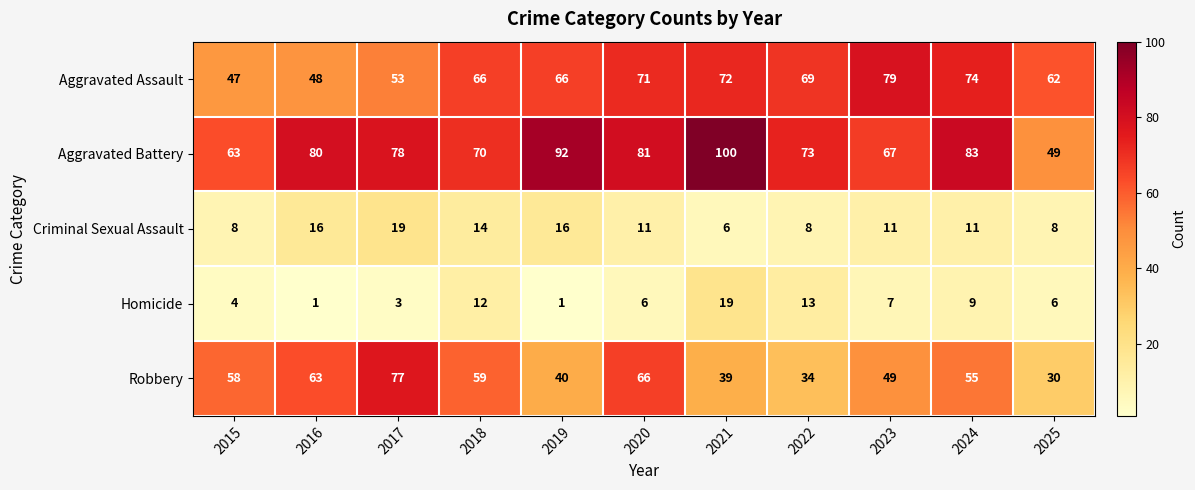

At which label does Homicide first exceed 6?

2018